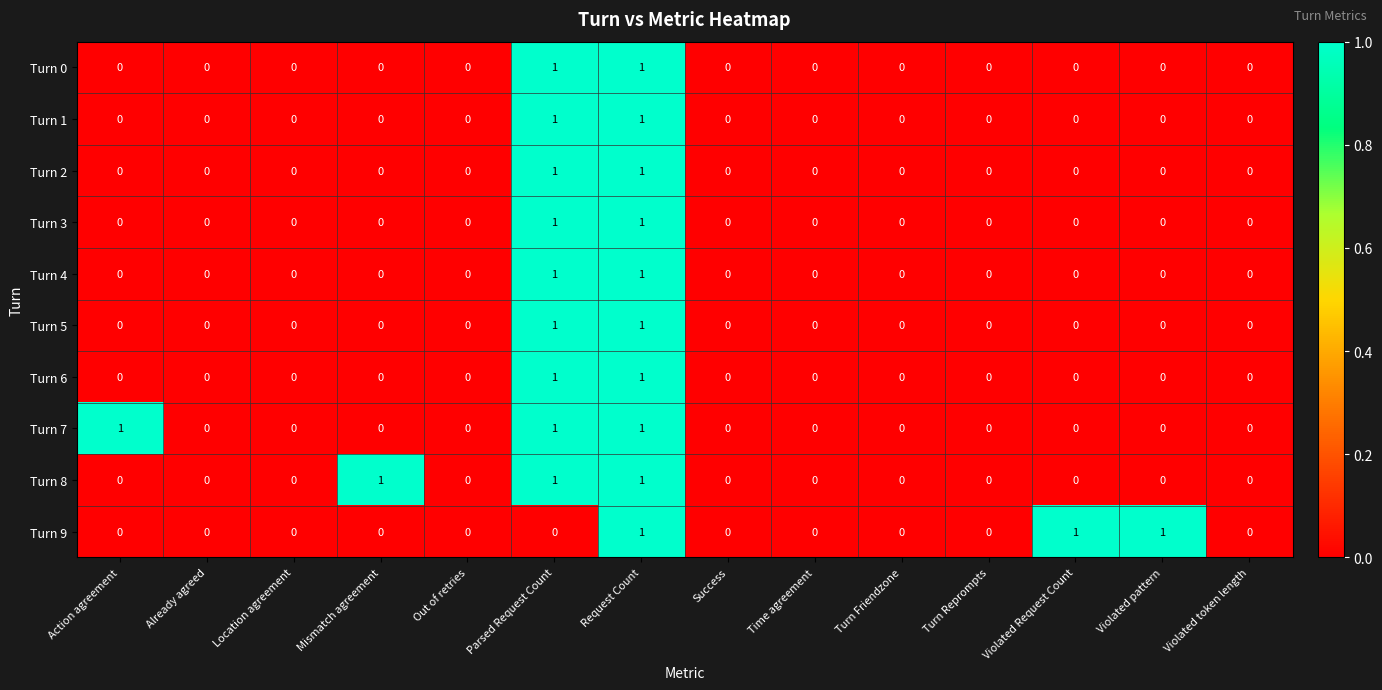

The Turn 5 series shows 1 at Parsed Request Count. True or false?

True